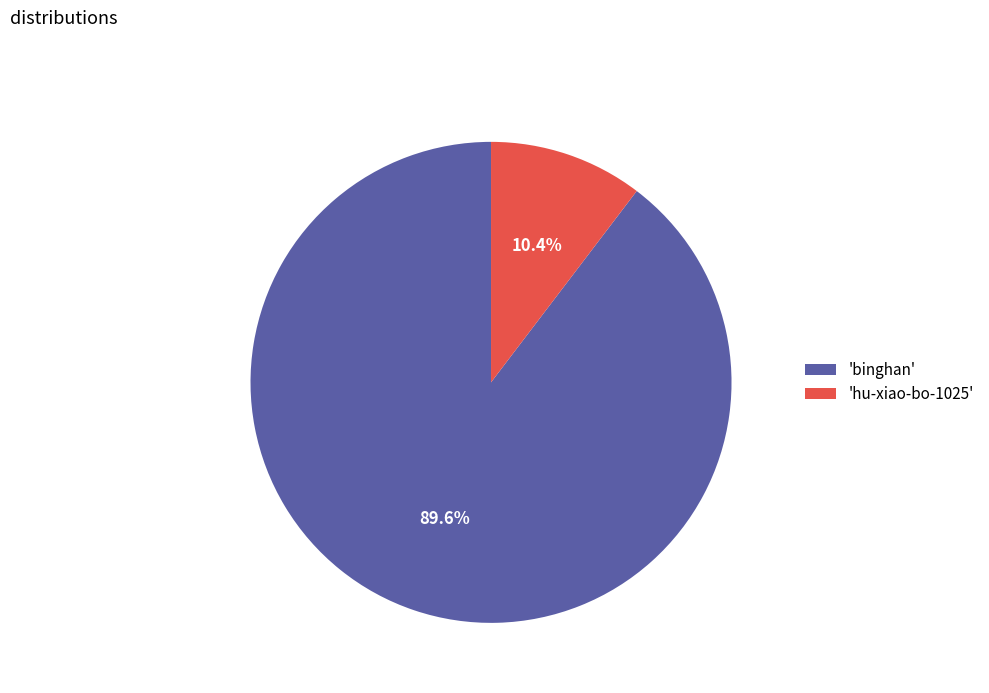

Which has a higher value, 'binghan' or 'hu-xiao-bo-1025'?

'binghan'